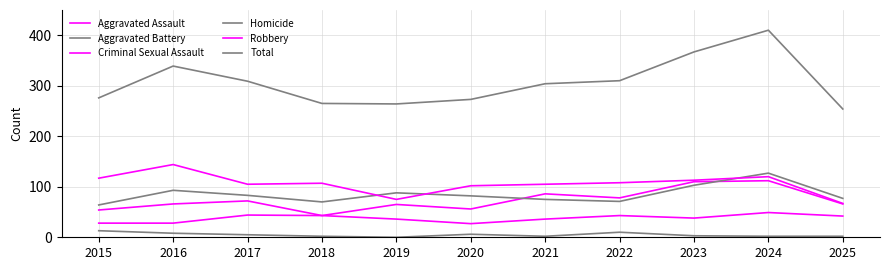

How many lines are shown in the chart?

6